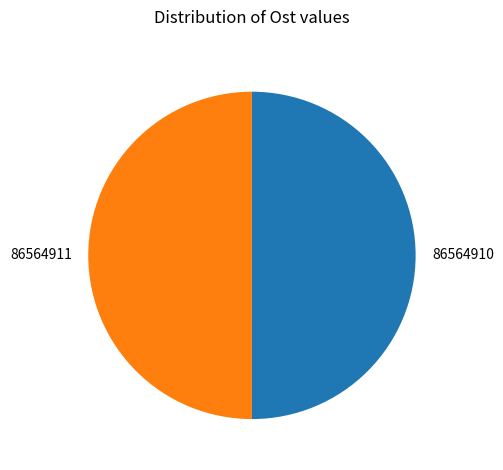

Is it true that 86564911 is 56% of the pie?

False